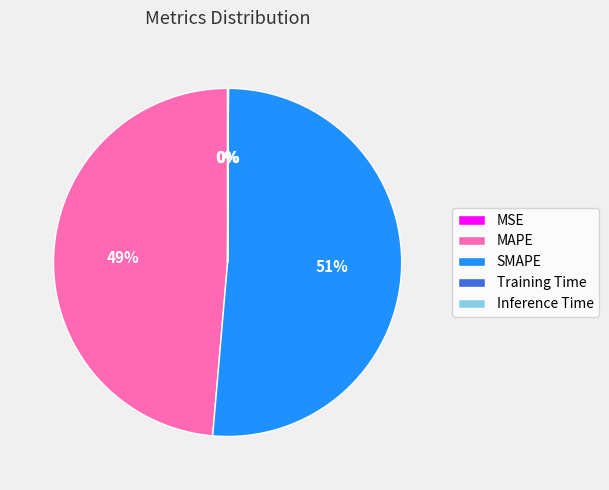

Is SMAPE the majority of the pie?

Yes